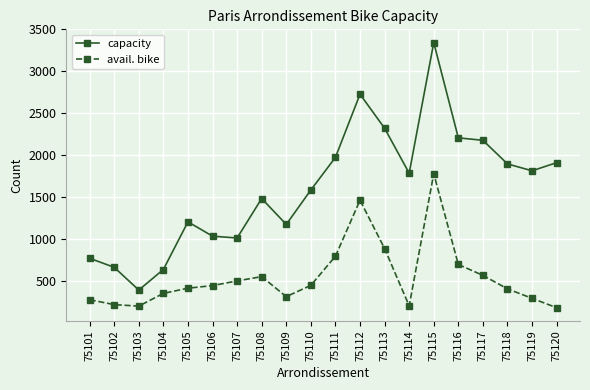

What is the maximum value for avail. bike?

1777